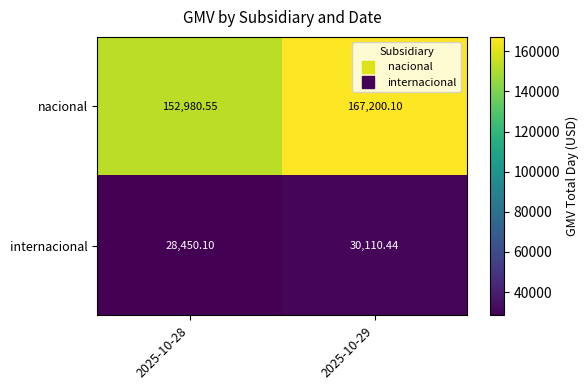

How many data points in nacional are less than 167200?

1